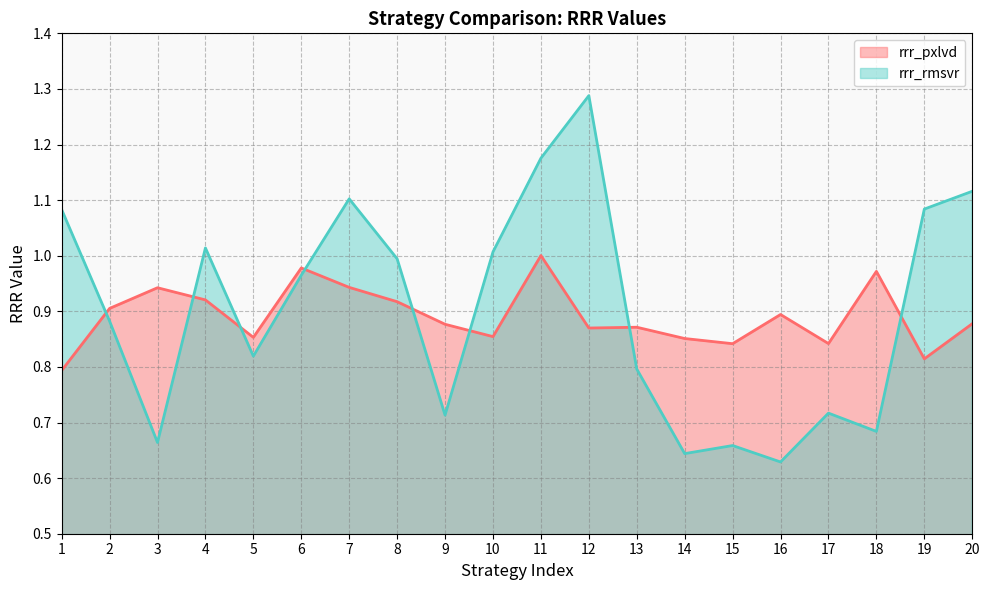

How many lines are shown in the chart?

2